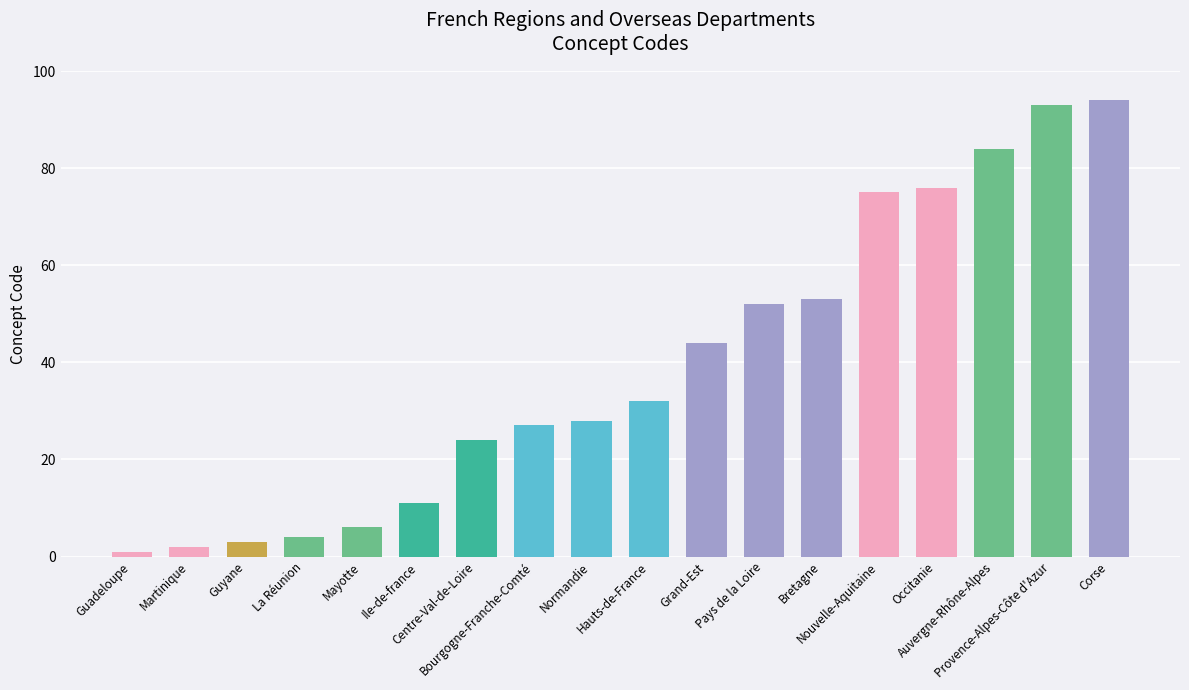

What is the value of the 8th bar from the left?

27